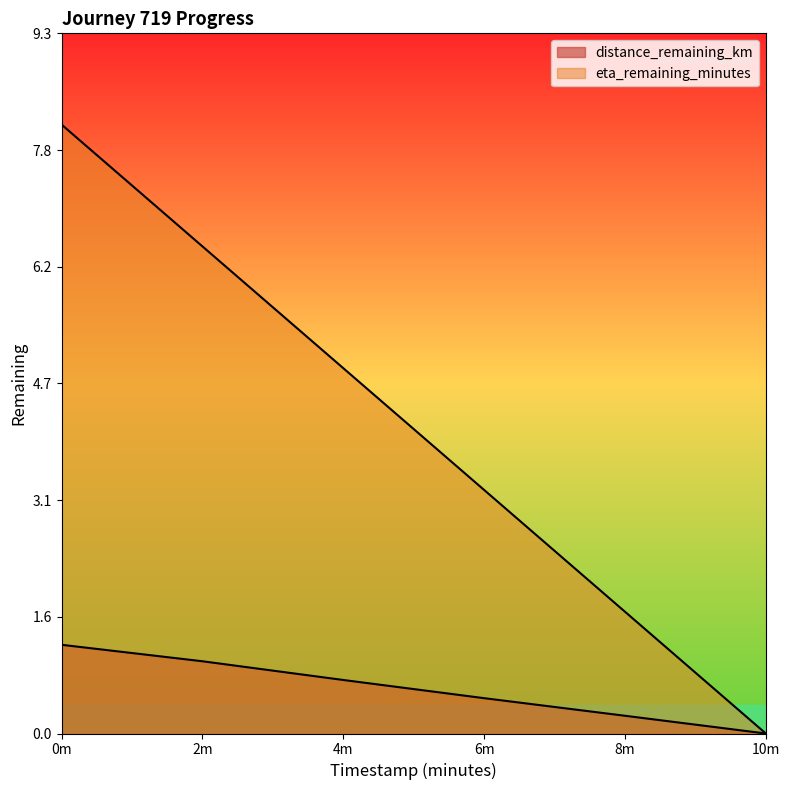

List the series in order of their overall mean, highest first.

eta_remaining_minutes, distance_remaining_km